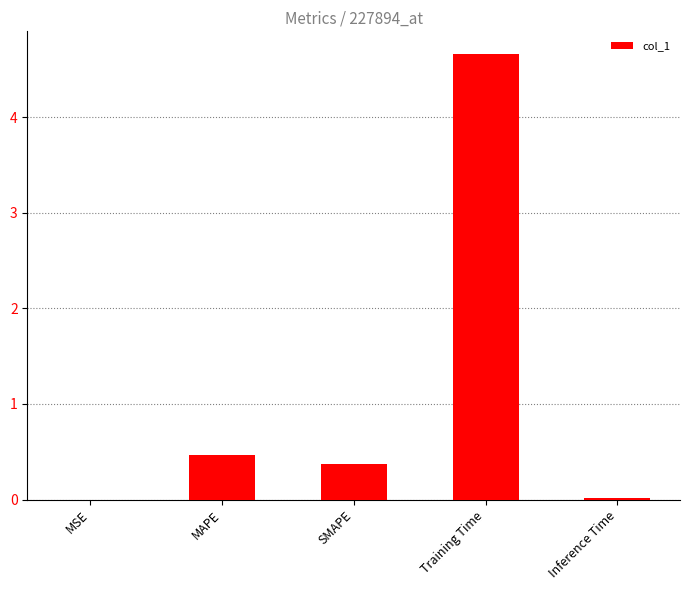

At which category does the chart reach its peak across all series?

Training Time